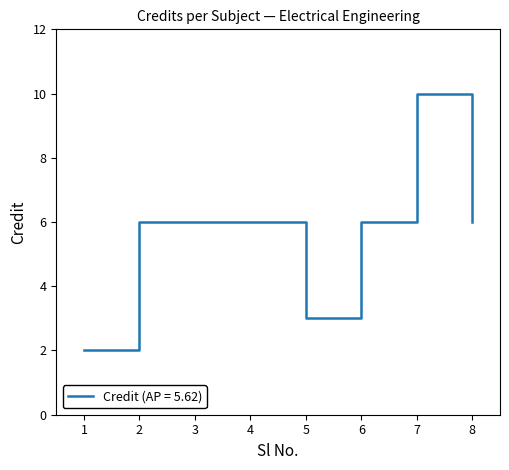

Reading right to left, list all the values displayed in this chart.

6	10	6	3	6	6	6	2